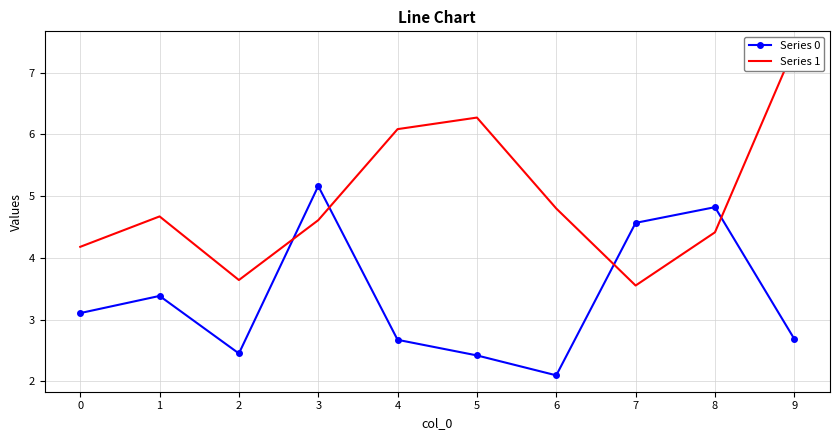

How many values in the Series 0 series are below 3?

5